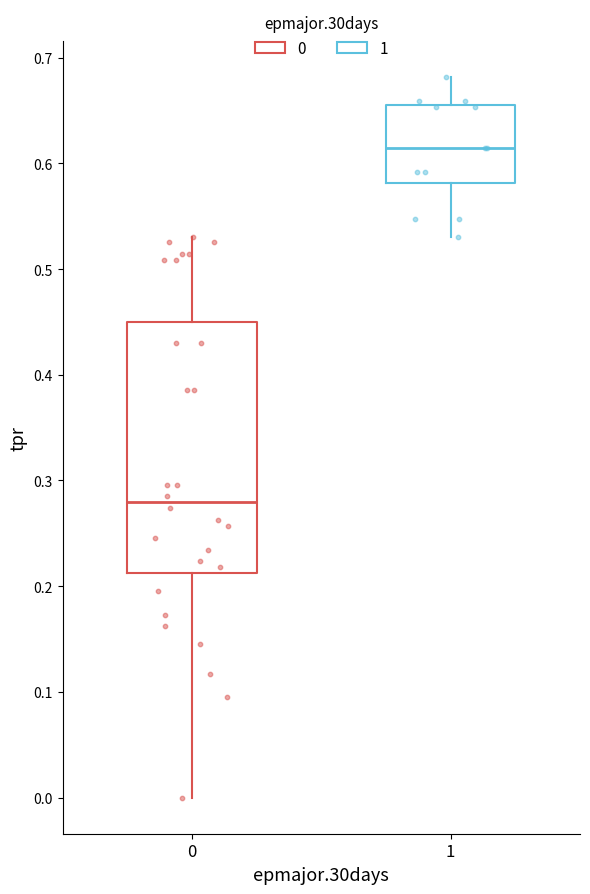

Which box is the tallest, from its lower edge to its upper edge?

0